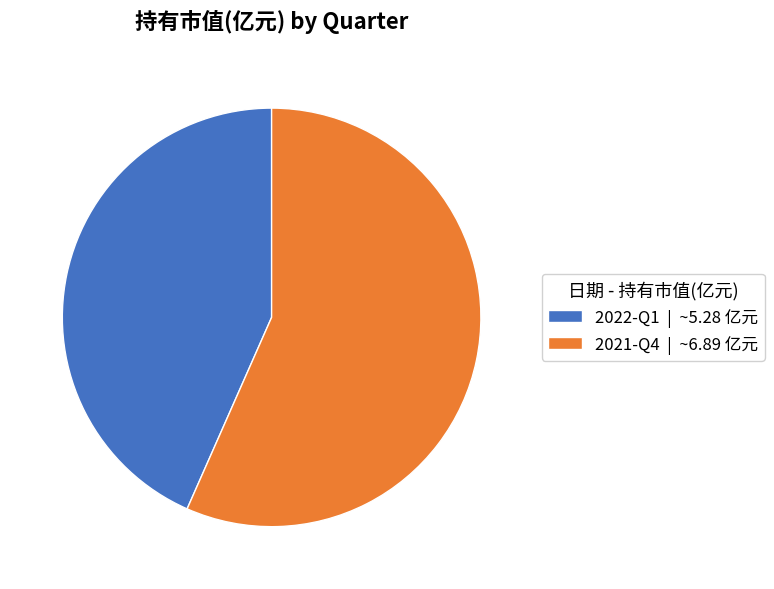

What is the ratio of the value at 2021-Q4 | ~6.89 亿元 to the value at 2022-Q1 | ~5.28 亿元?

1.3